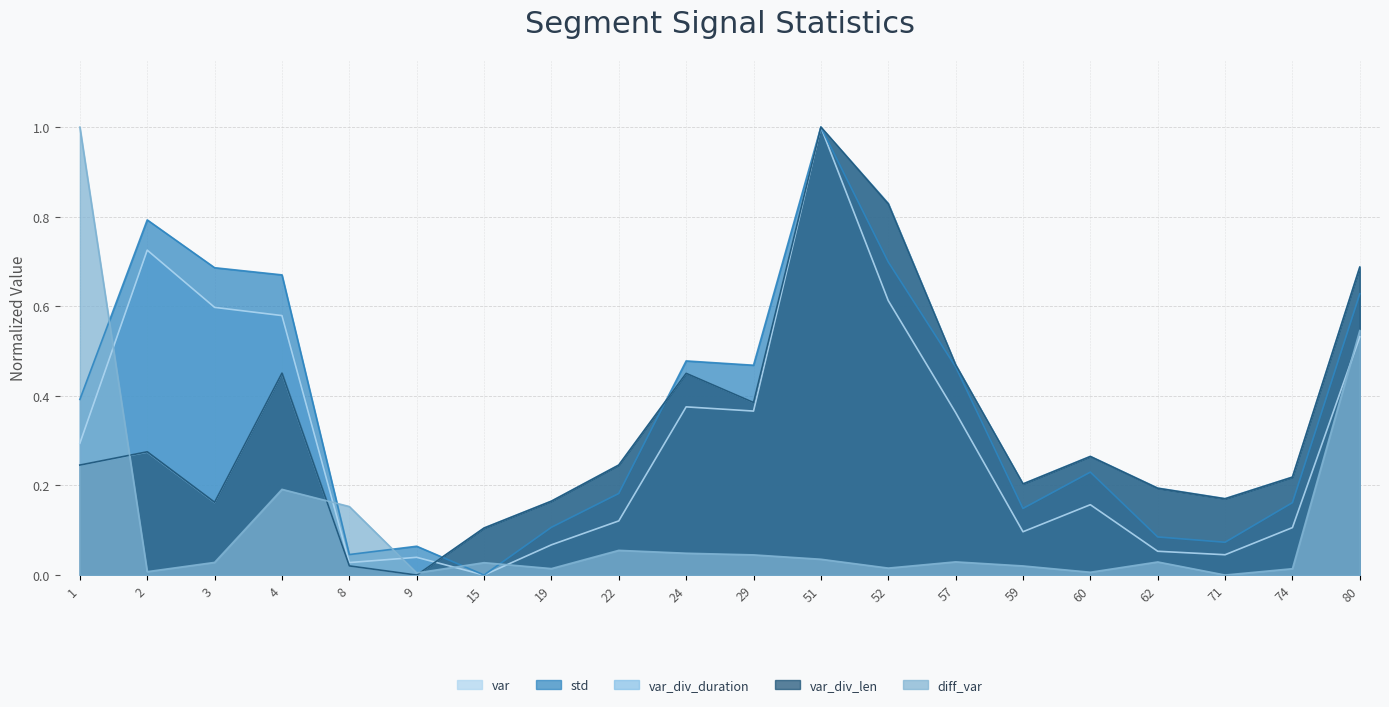

Which label corresponds to the smallest value in the chart?

15